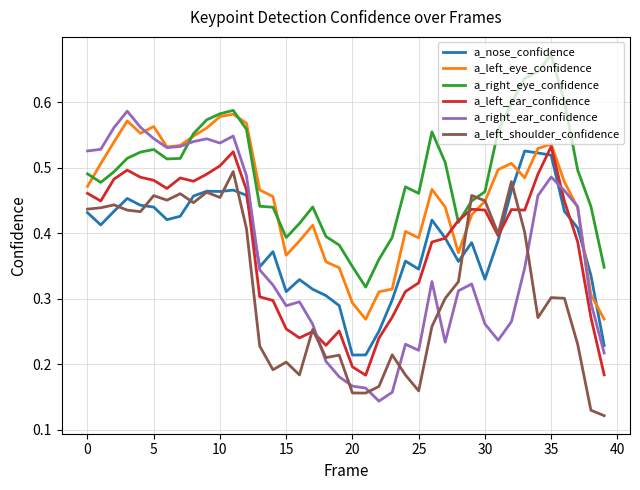

Which series ends up on top after the final intersection of a_left_eye_confidence and a_nose_confidence?

a_left_eye_confidence